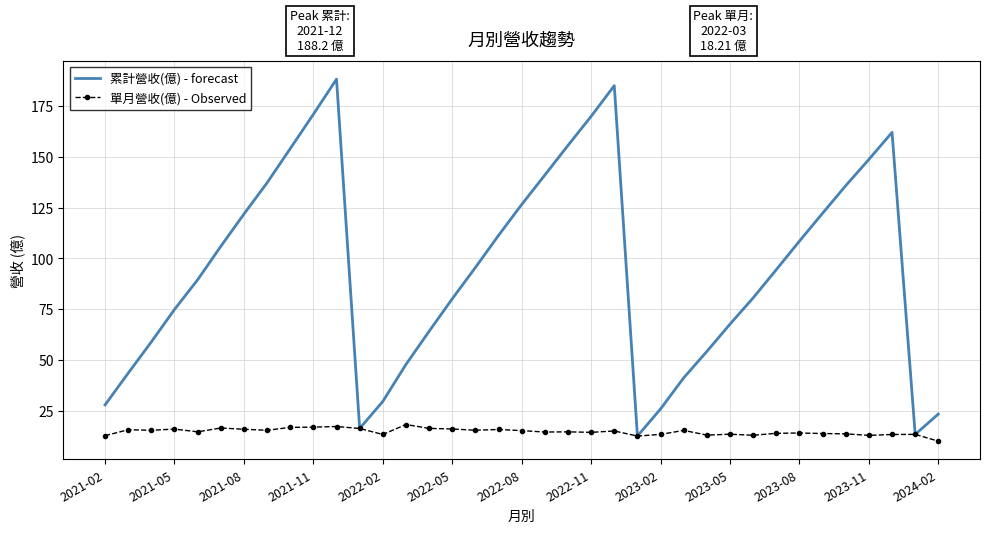

What is the smallest value displayed?

10.0